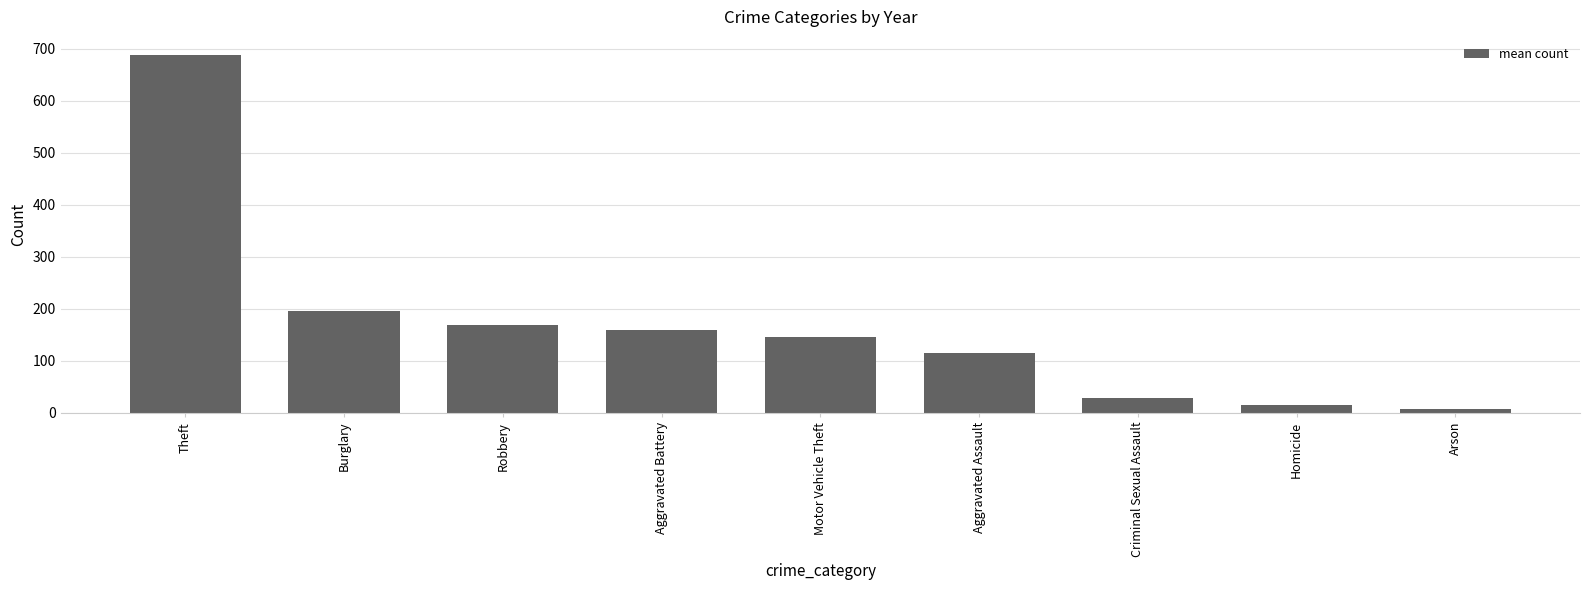

List the labels in order of value, largest first.

Theft, Burglary, Robbery, Aggravated Battery, Motor Vehicle Theft, Aggravated Assault, Criminal Sexual Assault, Homicide, Arson